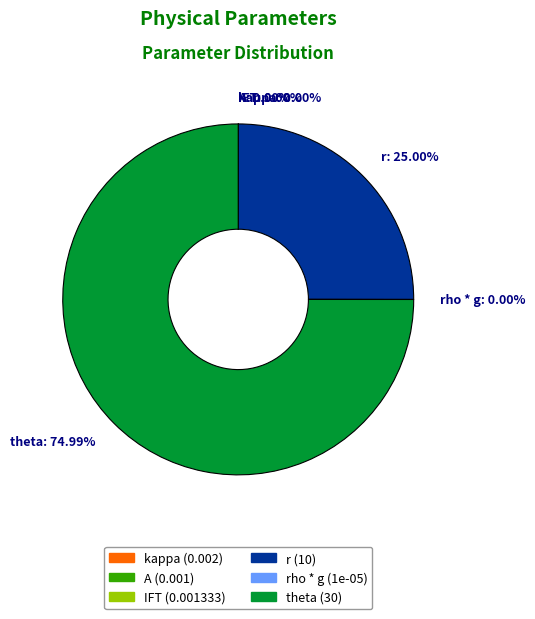

Which slice represents more than half of the pie?

theta